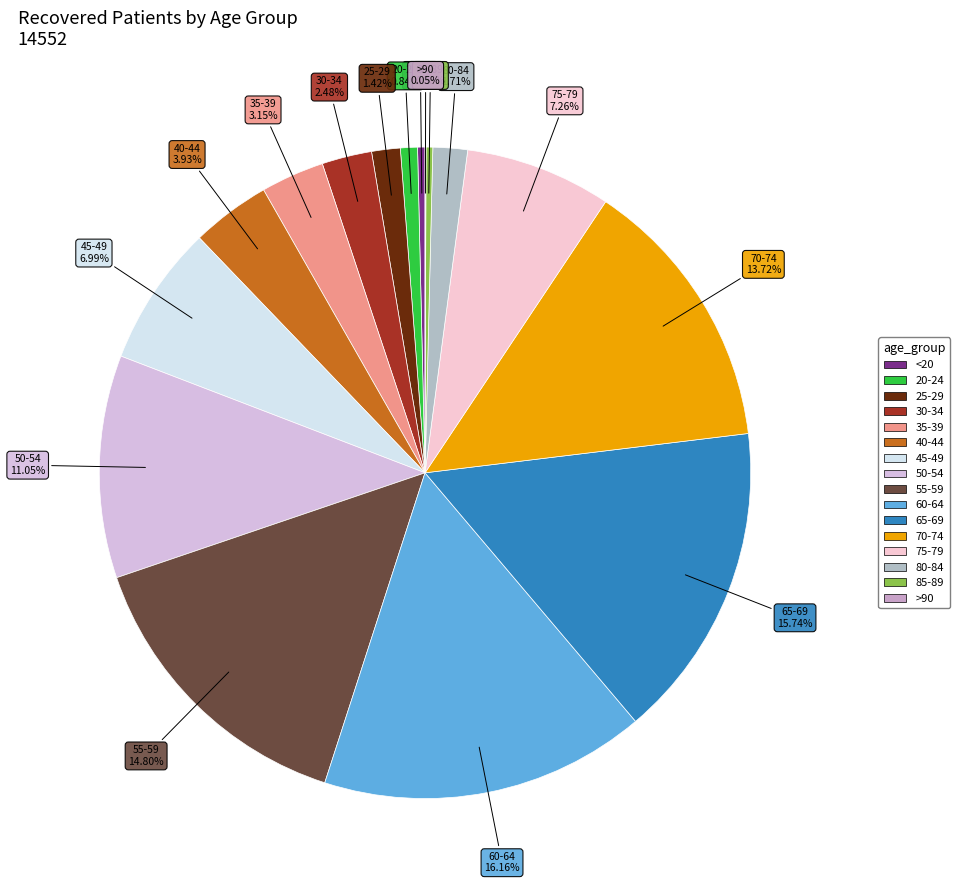

Is the sum of 55-59 and 45-49 greater than half?

No